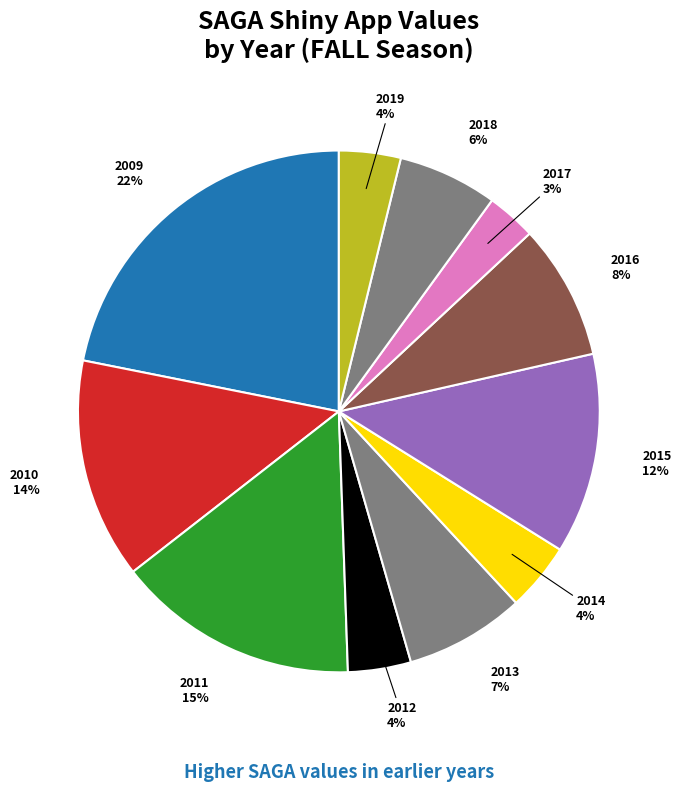

What is the smallest slice in the pie chart?

2017